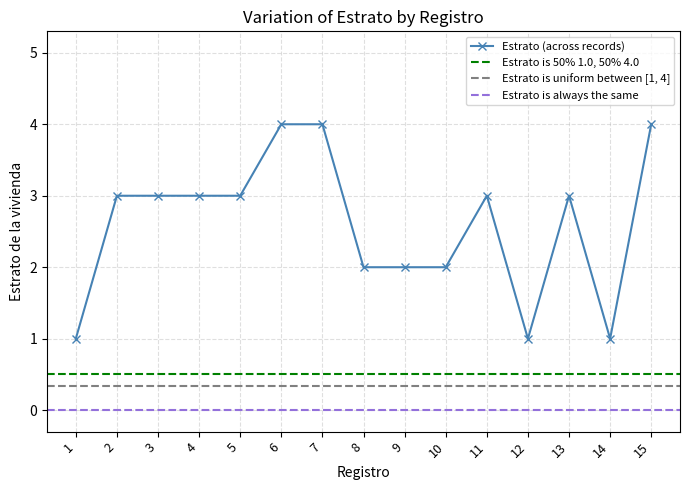

Reading left to right, what are all the values shown in this chart?

1	3	3	3	3	4	4	2	2	2	3	1	3	1	4